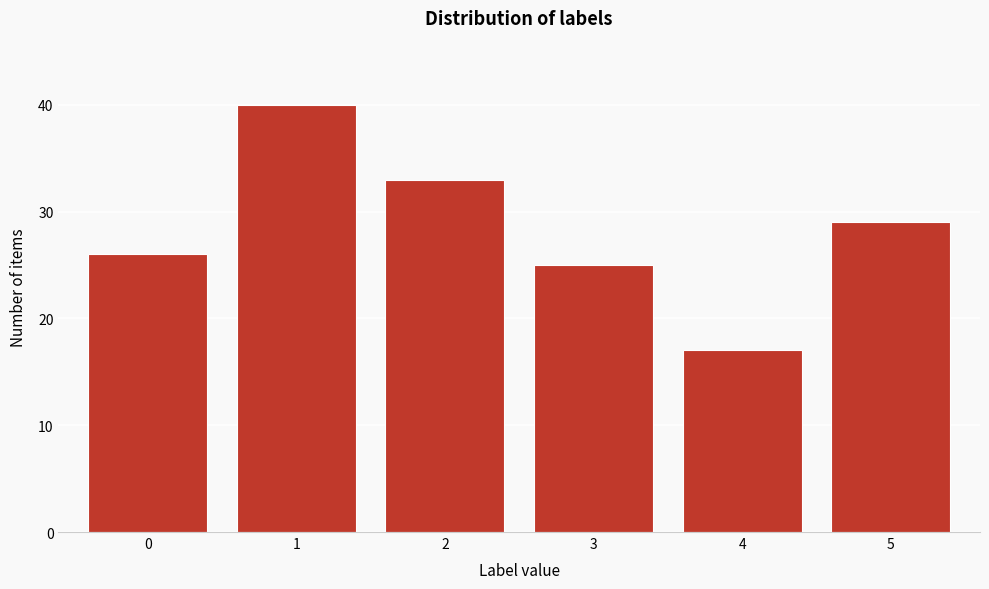

Reading left to right, what are all the values shown in this chart?

26	40	33	25	17	29